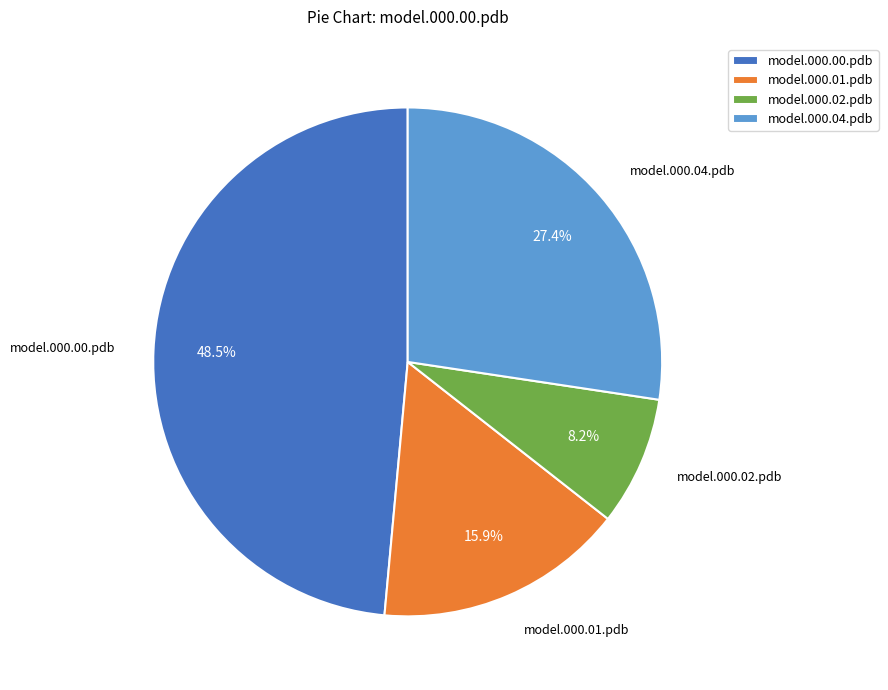

Is there any slice that represents more than half of the pie?

No